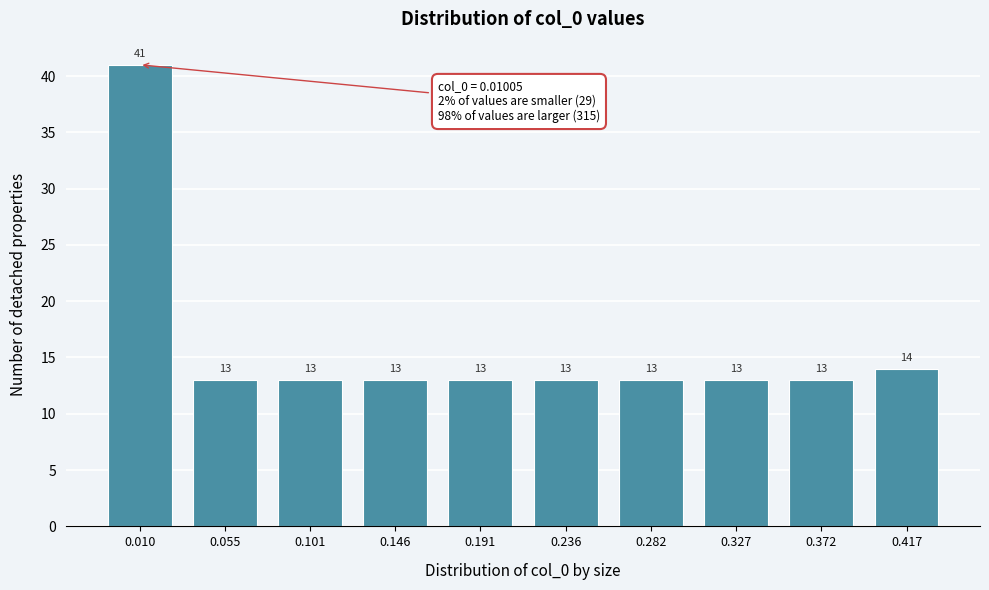

Reading right to left, list all the values displayed in this chart.

14	13	13	13	13	13	13	13	13	41